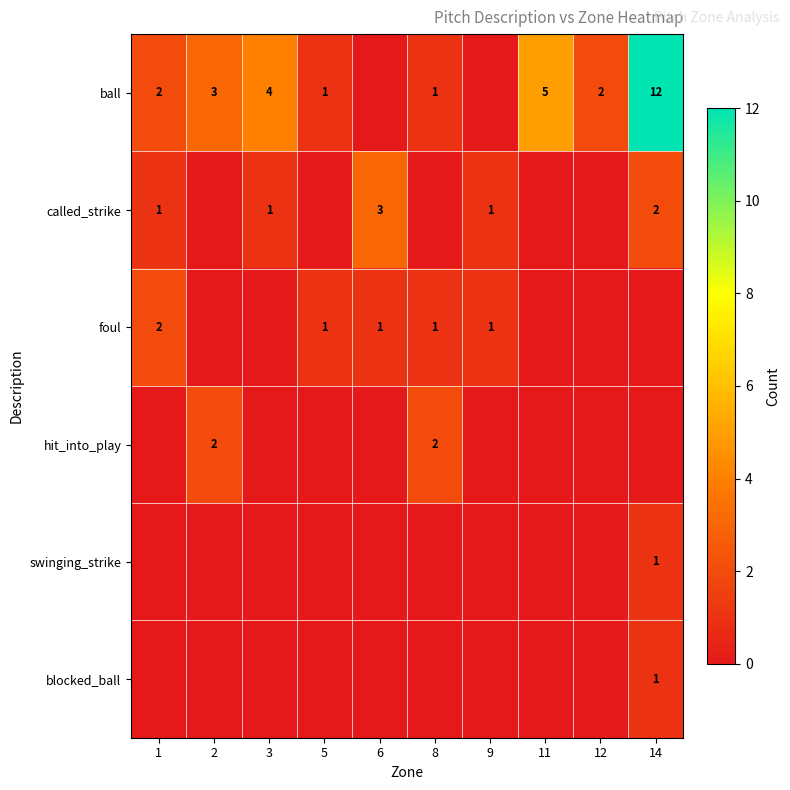

Which category has the lowest value across all series?

6